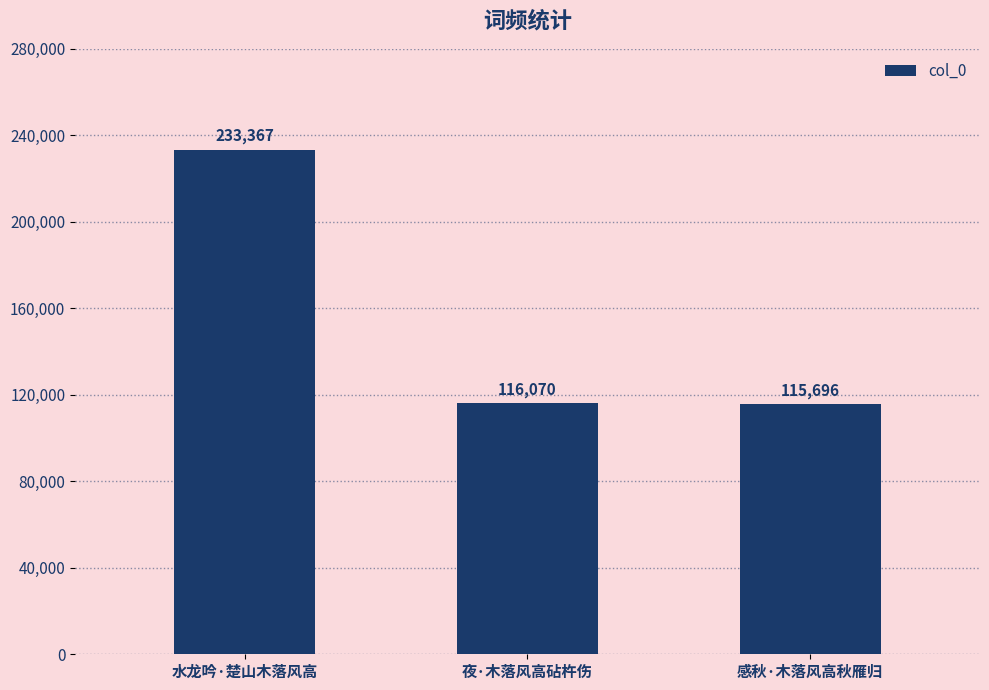

Rank the categories by value from highest to lowest.

水龙吟·楚山木落风高, 夜·木落风高砧杵伤, 感秋·木落风高秋雁归